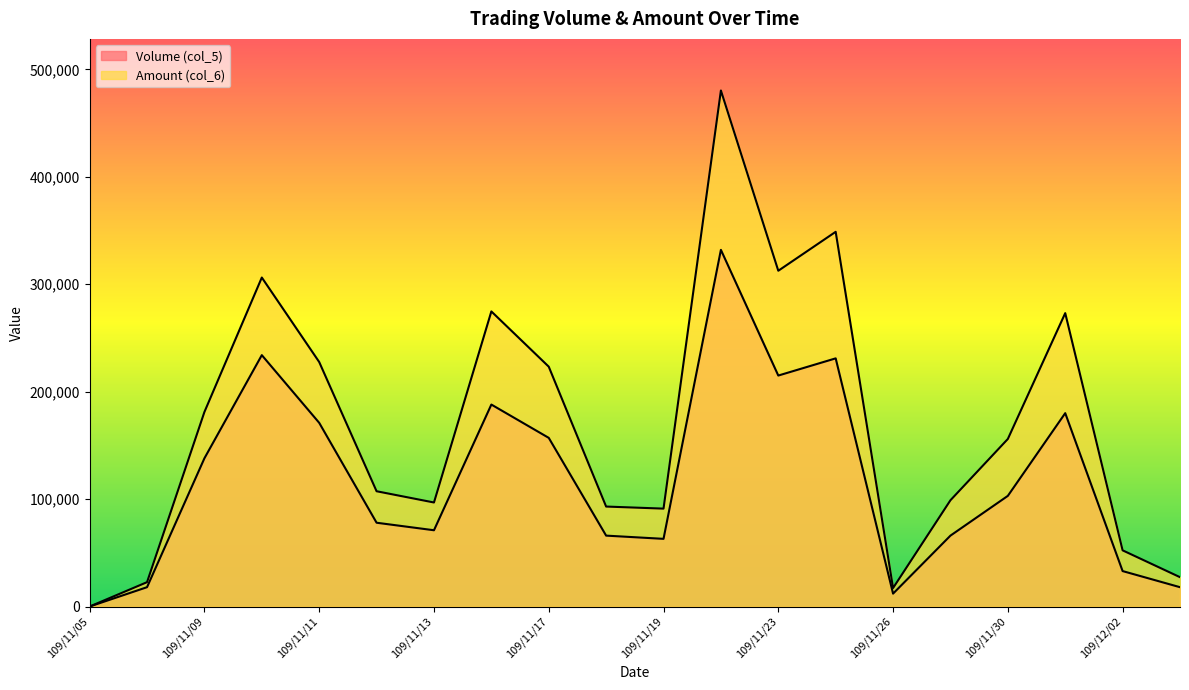

How many lines are shown in the chart?

2